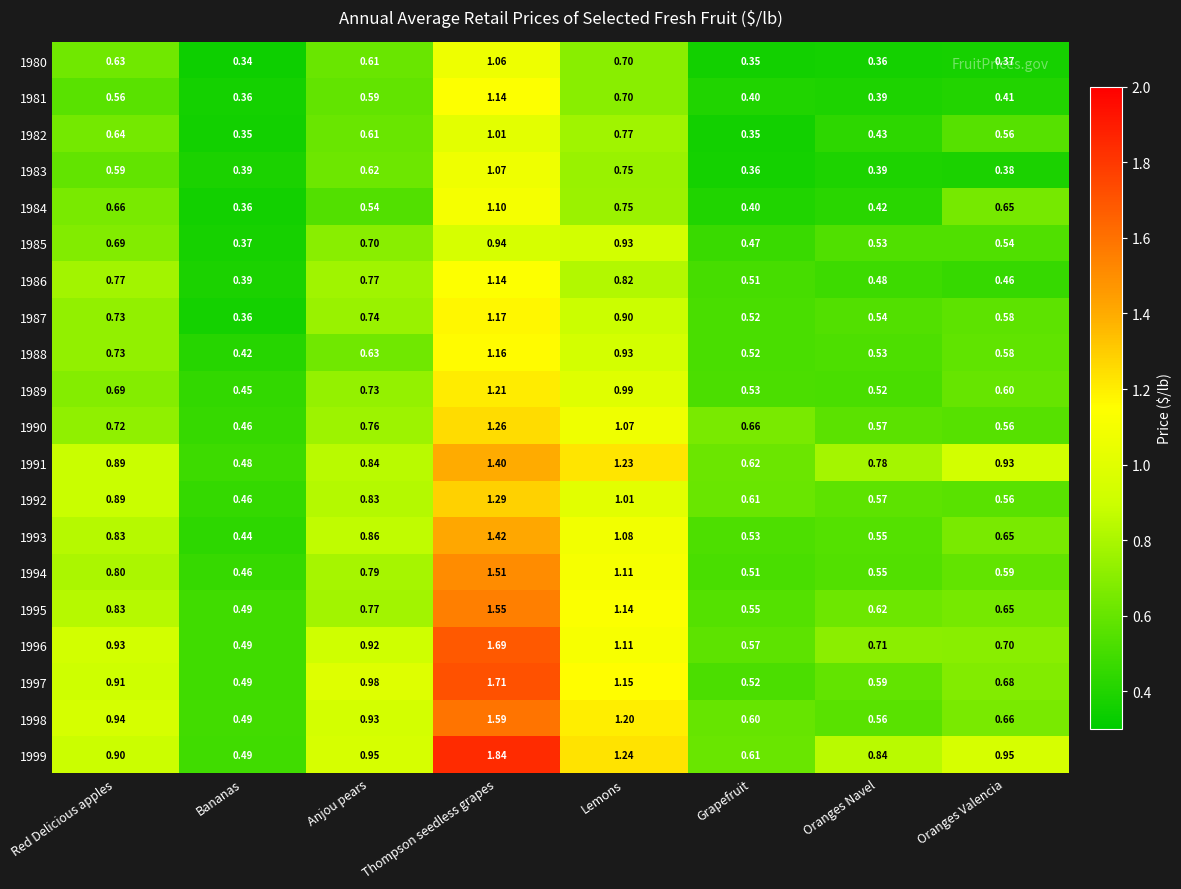

List the labels in order of 1987 value, smallest first.

Bananas, Grapefruit, Oranges Navel, Oranges Valencia, Red Delicious apples, Anjou pears, Lemons, Thompson seedless grapes